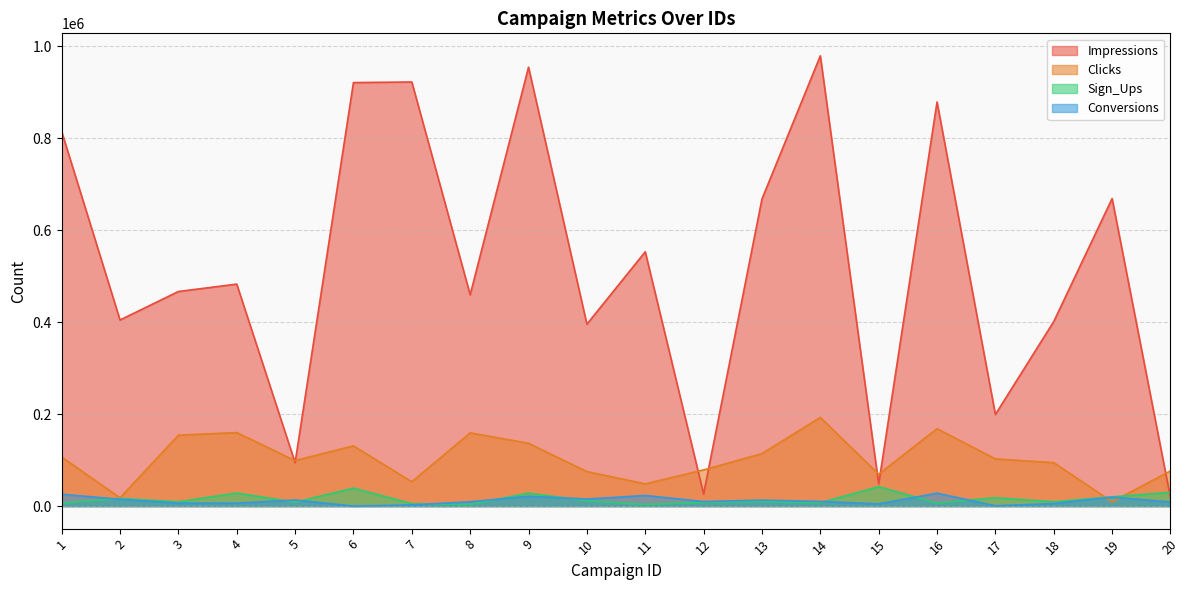

At which category does Impressions reach its first local valley?

2